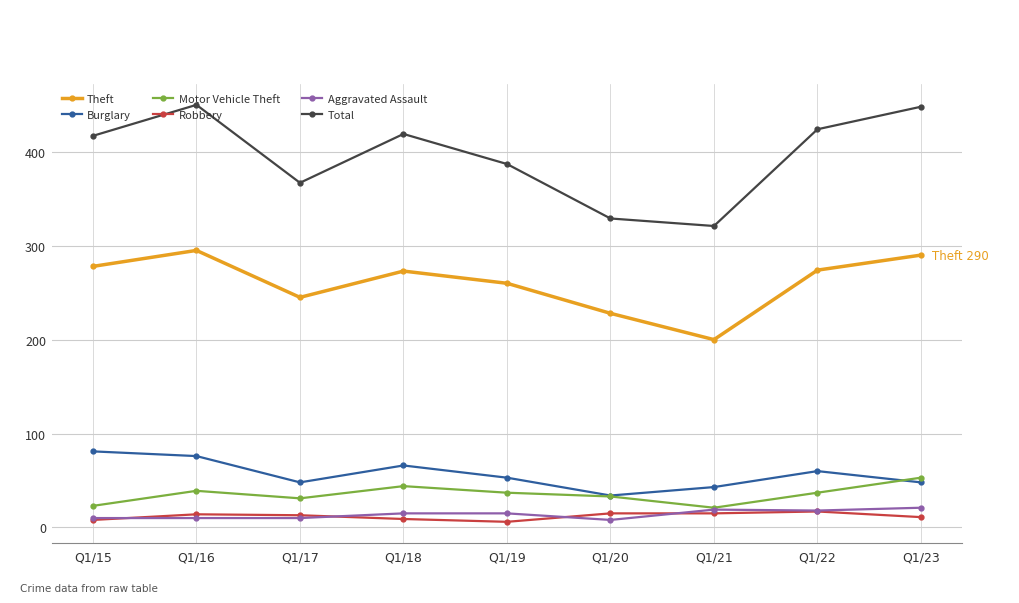

How many data points does each series have?

9